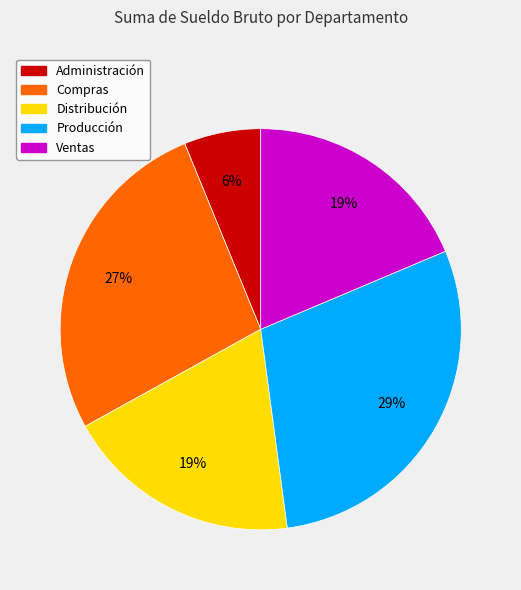

Is the sum of Administración and Ventas greater than half?

No